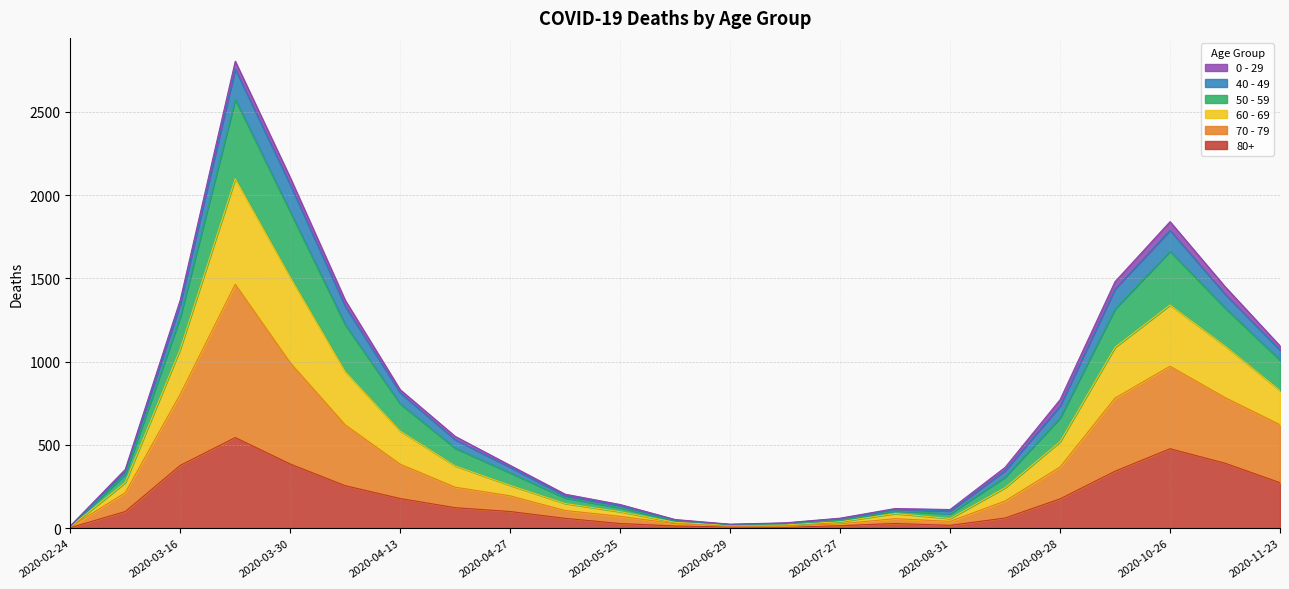

True or false: 70 - 79 and 60 - 69 cross at least once.

False